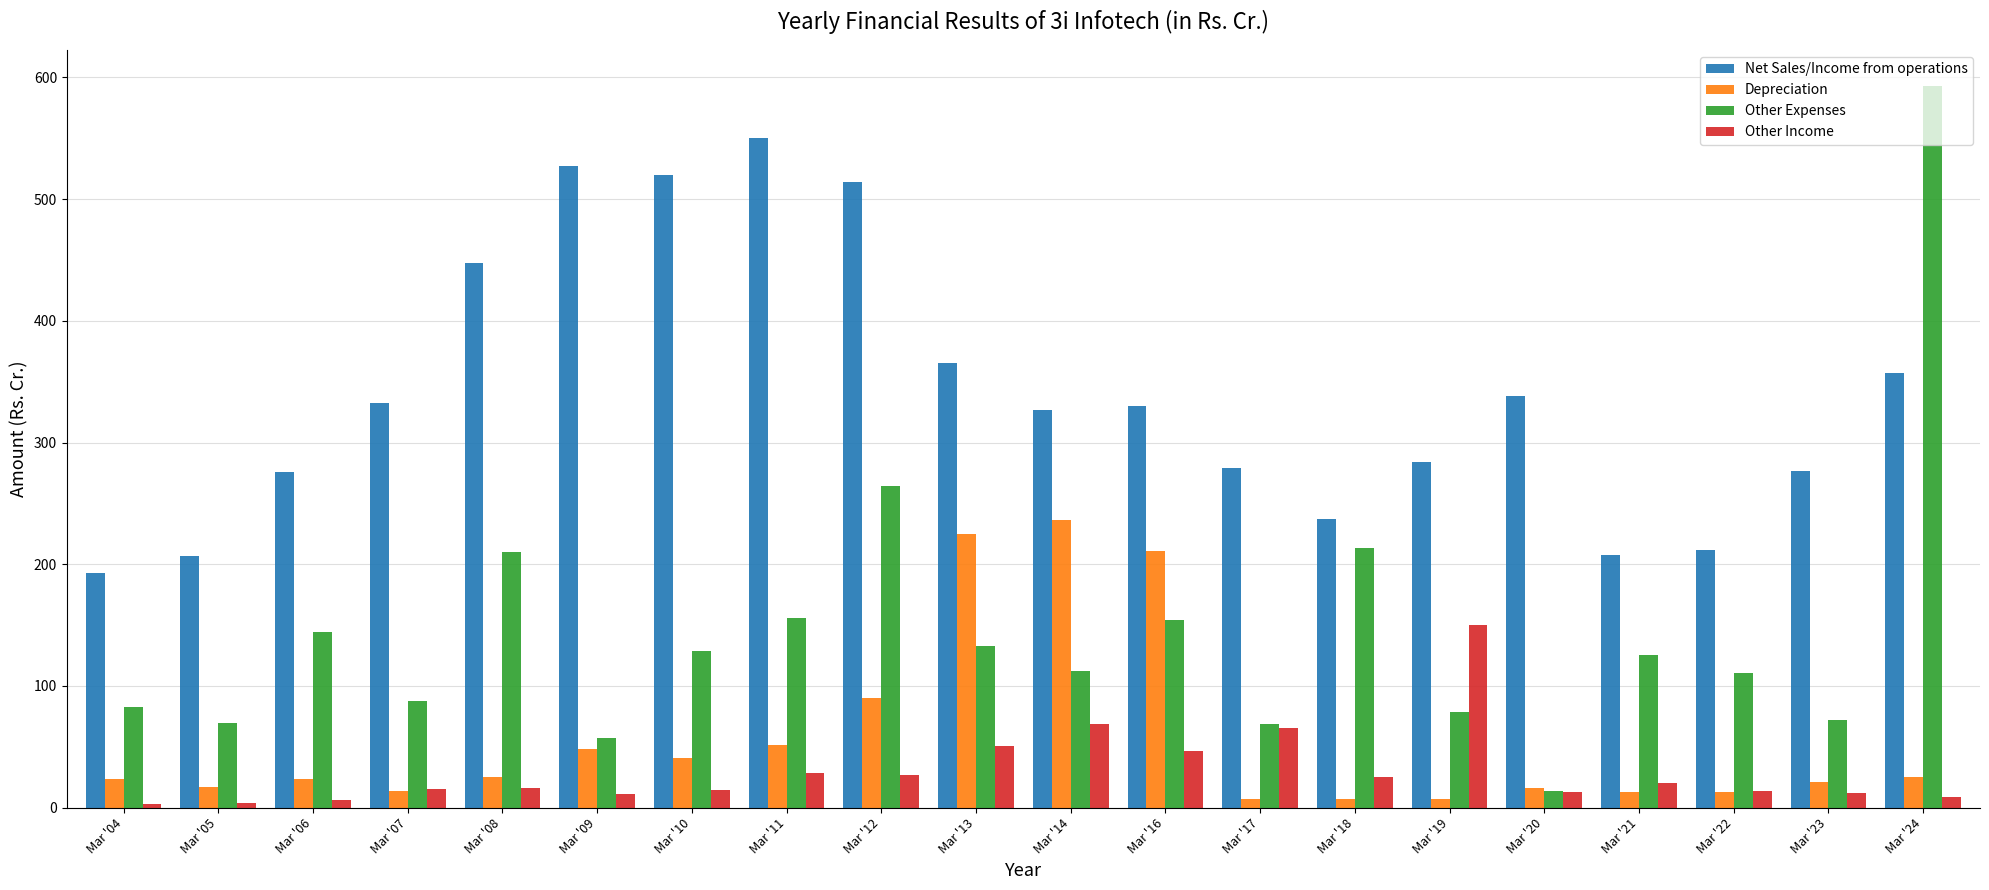

The Other Expenses series shows 132.5 at Mar '04. True or false?

False